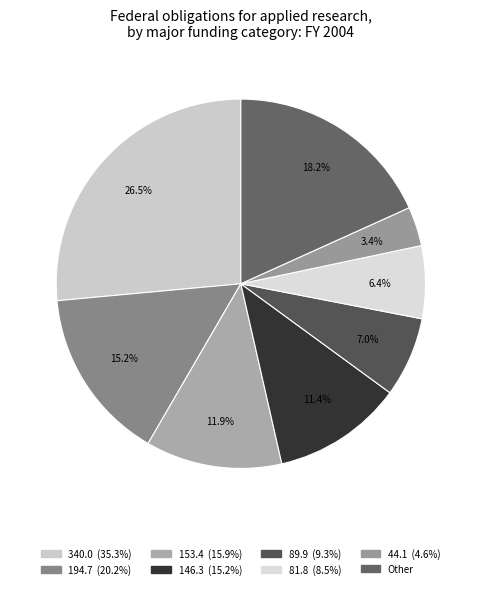

Does any single category account for the majority?

No